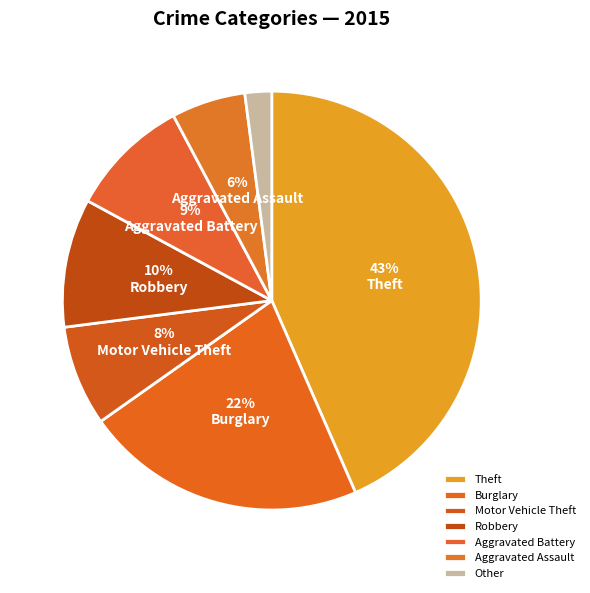

Rank the categories by value from highest to lowest.

Theft, Burglary, Robbery, Aggravated Battery, Motor Vehicle Theft, Aggravated Assault, Other